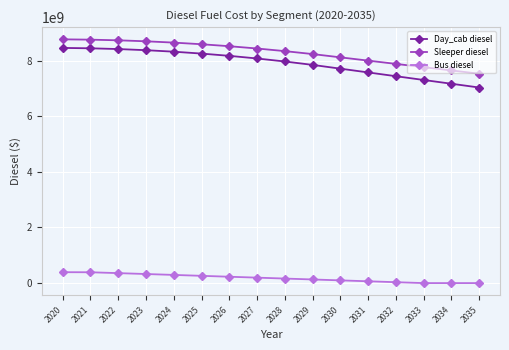

What is the highest value of the Bus diesel series?

391880507.6